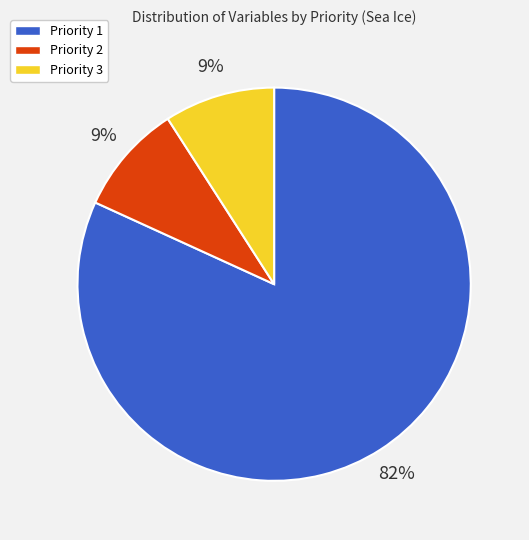

Does Priority 1 account for over 50% of the chart?

Yes